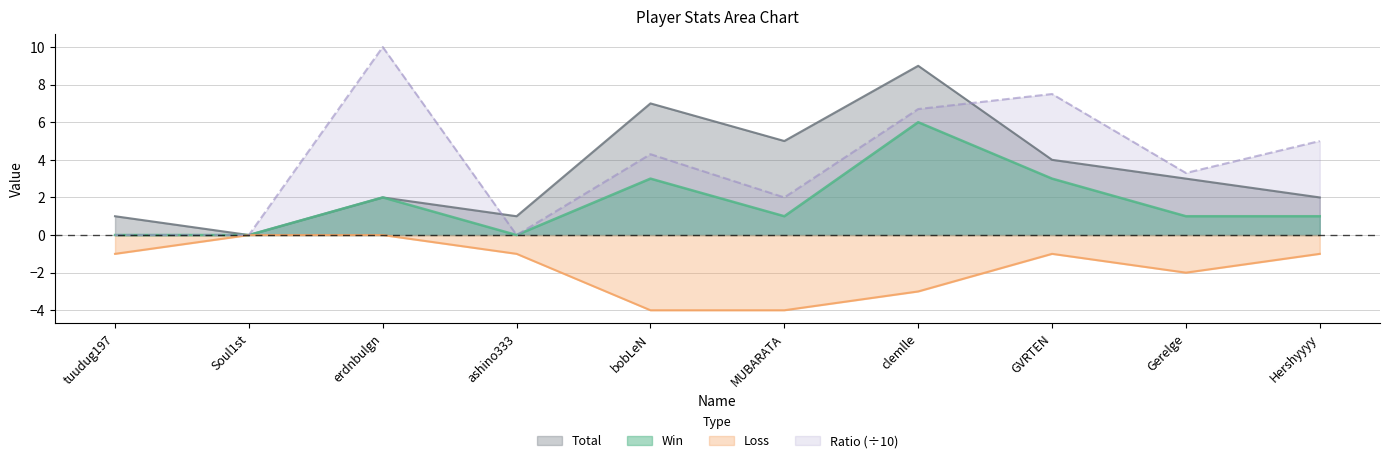

What are all the series names shown in the legend?

Total, Win, Loss, Ratio (÷10)